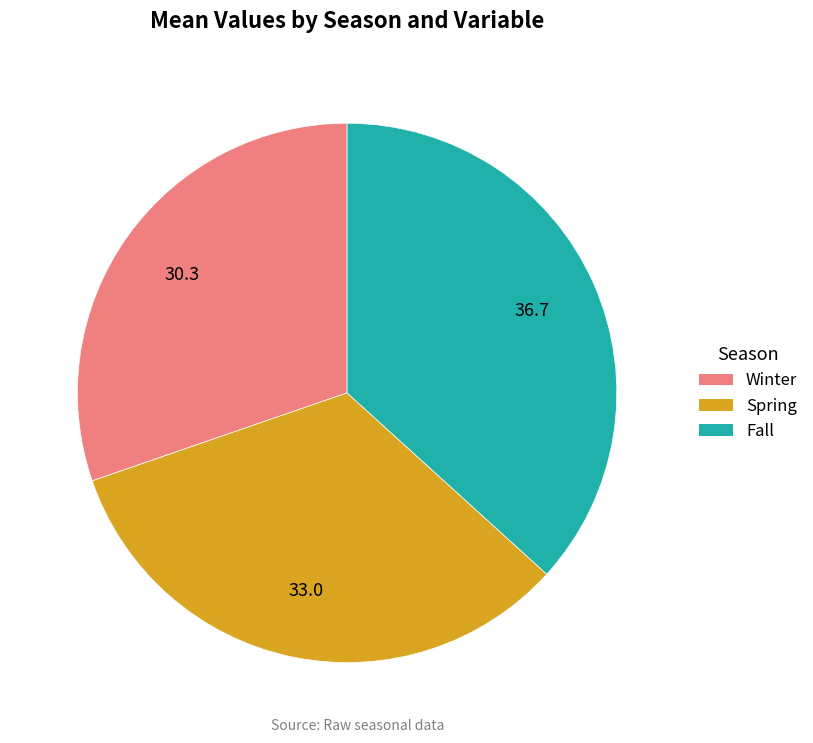

Count the number of slices in the pie.

3